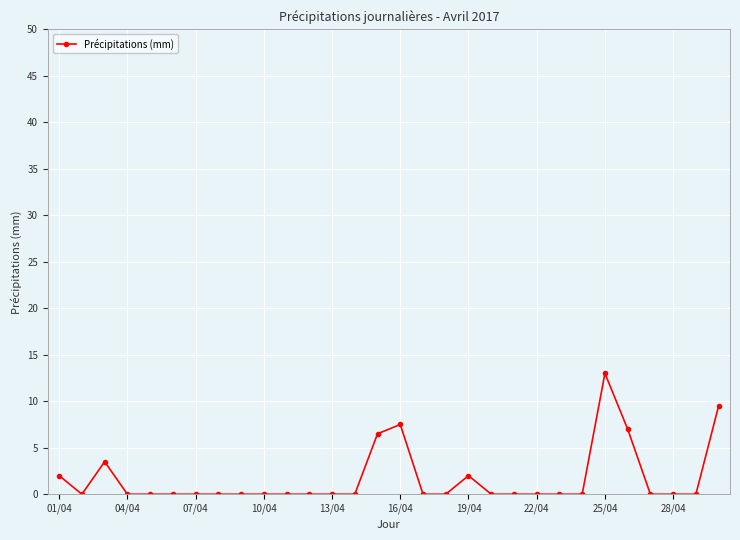

What is the difference between the maximum and minimum values?

13.0